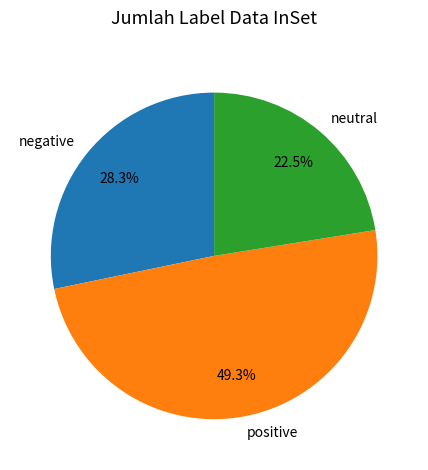

Which category has the biggest portion of the pie?

positive